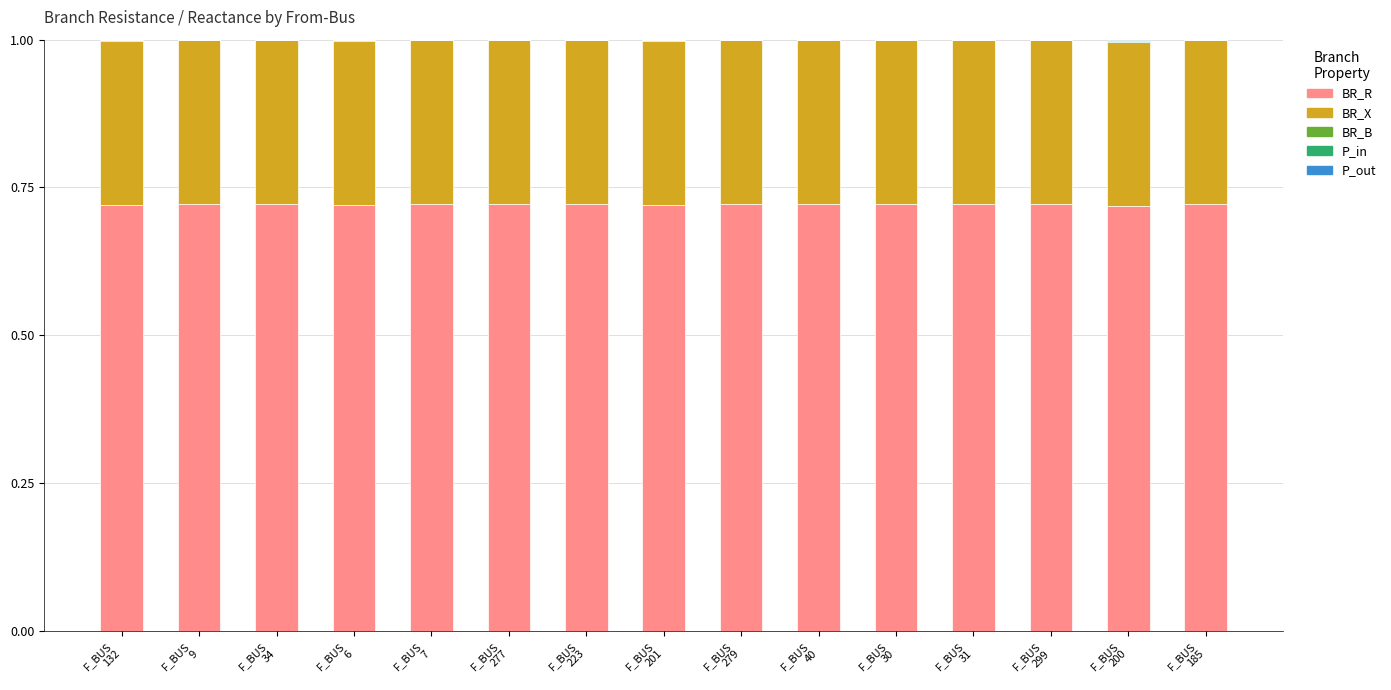

How many distinct data groups are displayed?

5